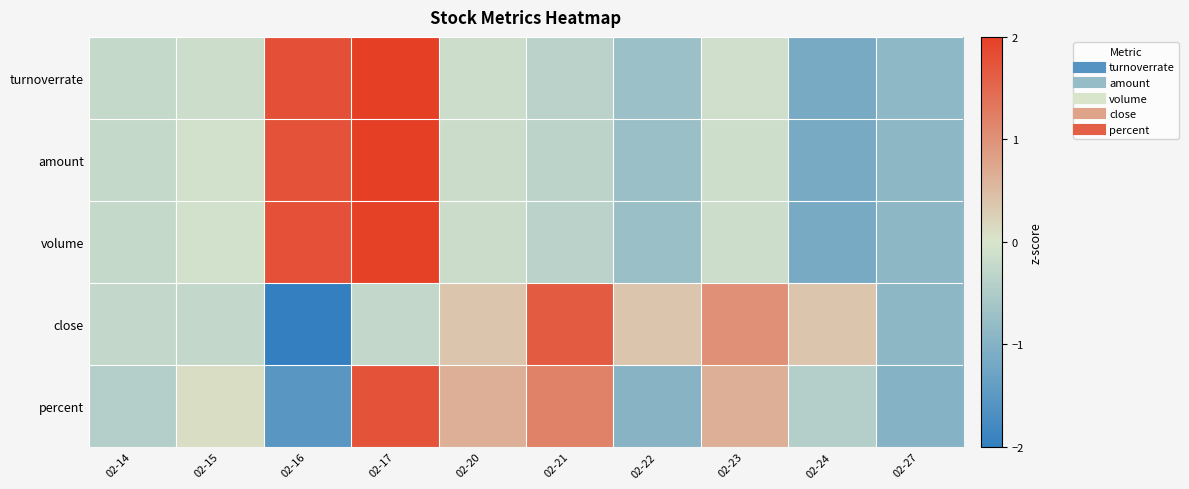

Reading right to left, extract all data points from this chart.

turnoverrate: 02-27=-0.9	02-24=-1.1	02-23=-0.1	02-22=-0.7	02-21=-0.4	02-20=-0.2	02-17=2.0	02-16=1.8	02-15=-0.1	02-14=-0.2
amount: 02-27=-0.9	02-24=-1.1	02-23=-0.1	02-22=-0.7	02-21=-0.4	02-20=-0.2	02-17=2.0	02-16=1.8	02-15=-0.1	02-14=-0.2
volume: 02-27=-0.9	02-24=-1.2	02-23=-0.1	02-22=-0.7	02-21=-0.4	02-20=-0.2	02-17=2.0	02-16=1.8	02-15=-0.1	02-14=-0.2
close: 02-27=-0.9	02-24=0.4	02-23=1.0	02-22=0.4	02-21=1.7	02-20=0.4	02-17=-0.3	02-16=-2.2	02-15=-0.3	02-14=-0.3
percent: 02-27=-1.0	02-24=-0.4	02-23=0.6	02-22=-1.0	02-21=1.2	02-20=0.6	02-17=1.8	02-16=-1.5	02-15=0.1	02-14=-0.4